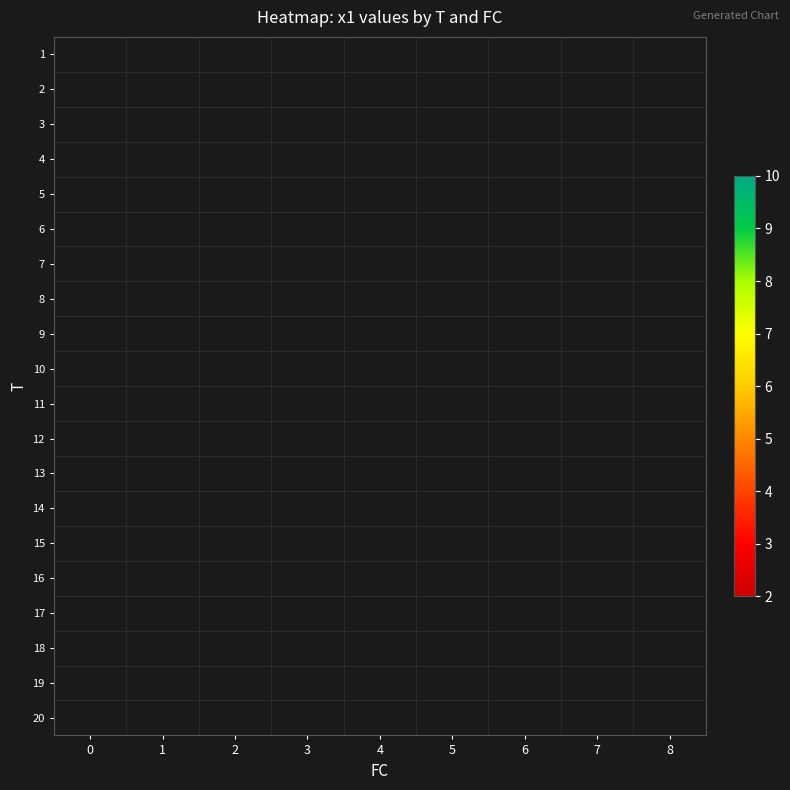

True or false: 15 has a value of 5.3 at 5.

False